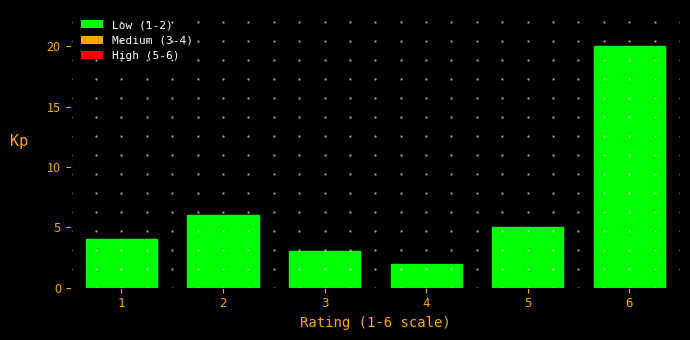

Which range on the x-axis has the tallest bar?

5.5 to 6.5